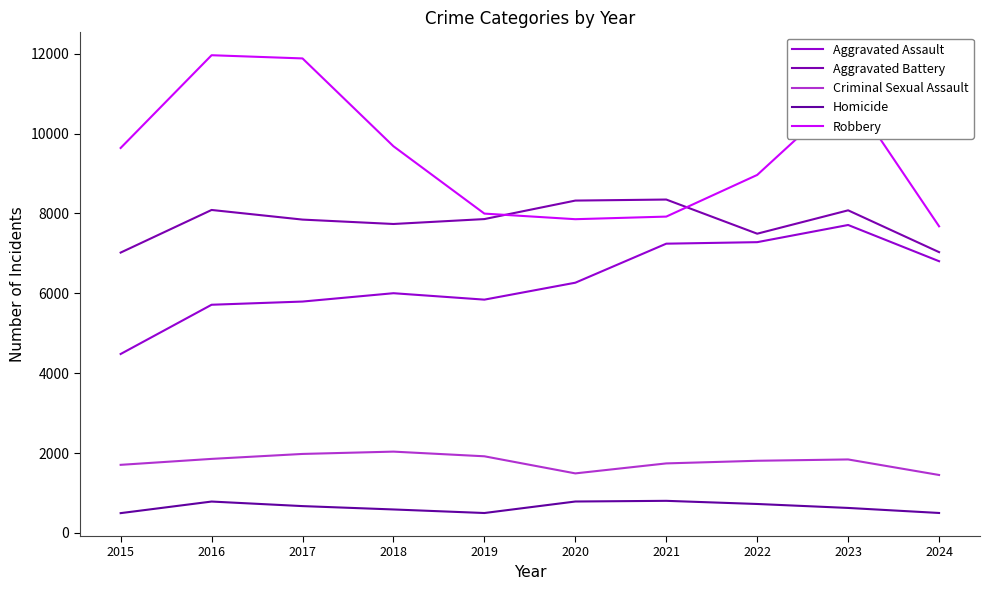

Does the chart display data point markers on the line(s)?

No